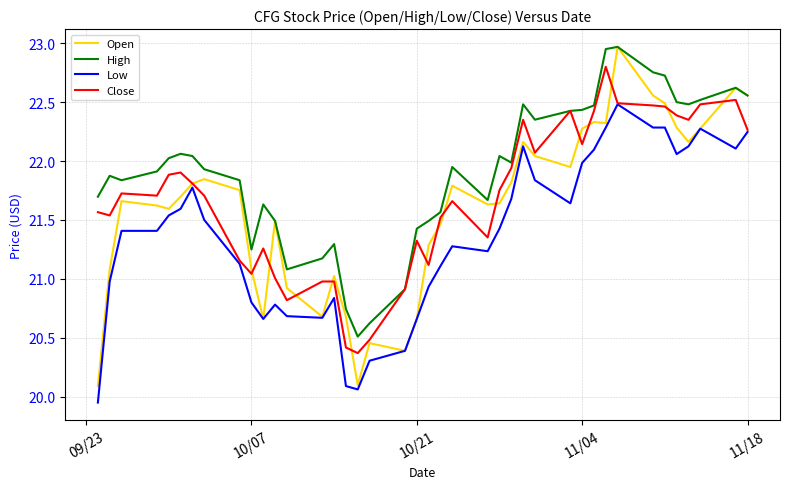

Which series has the largest total across all categories?

High